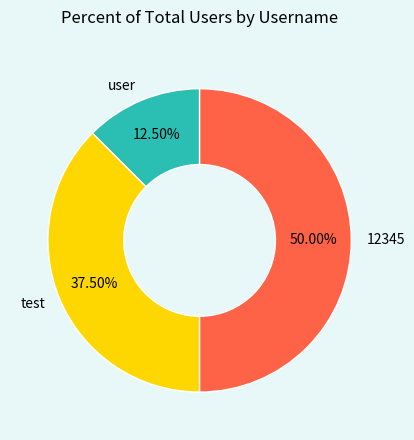

To the nearest percent, what is the average slice percentage?

33%